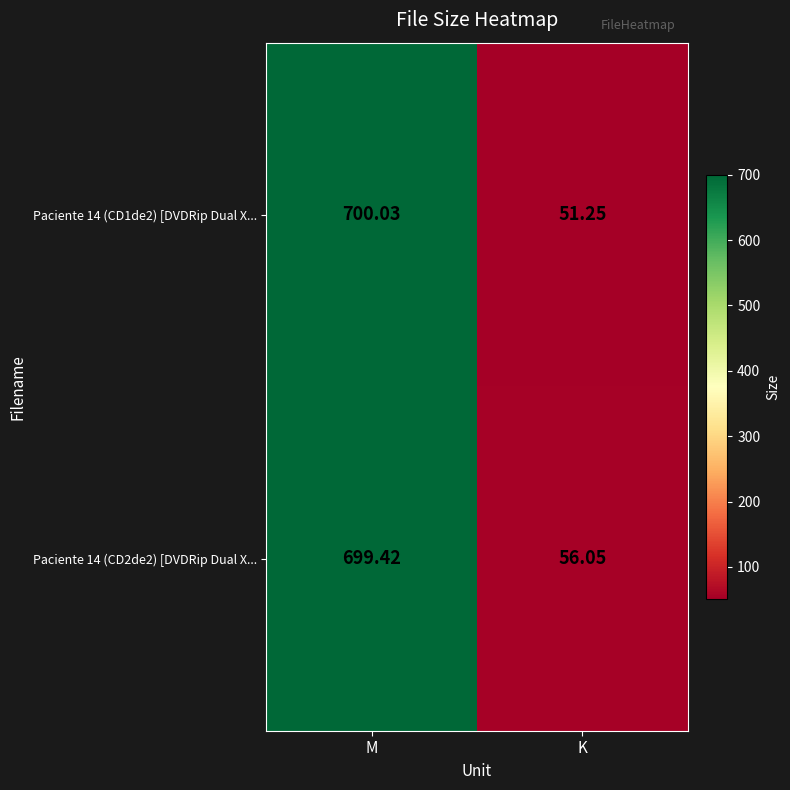

Is the value of Paciente 14 (CD2de2) [DVDRip Dual X... at M greater than the value of Paciente 14 (CD1de2) [DVDRip Dual X... at M?

No